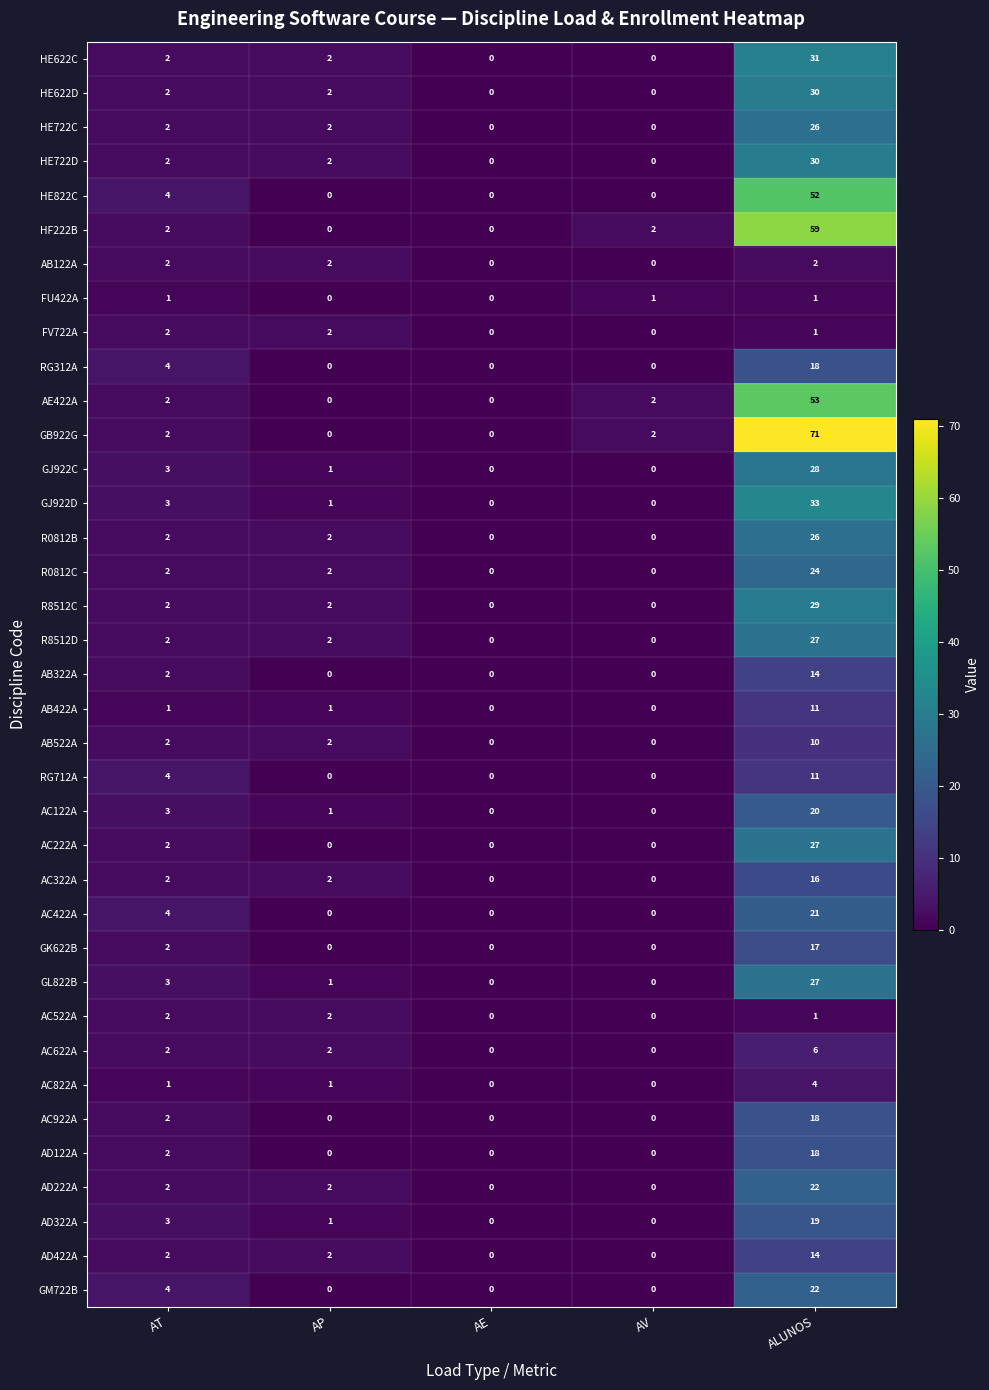

What is the maximum value for GK622B?

17